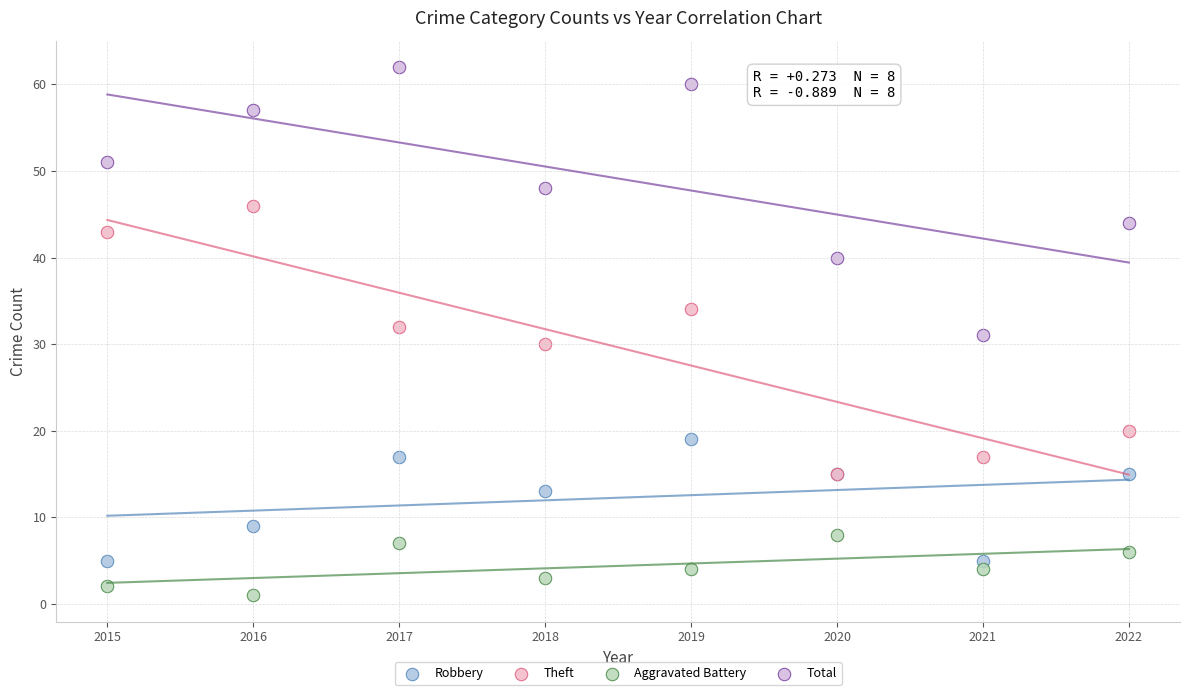

In the Robbery series, what Y value is closest to 12?

13